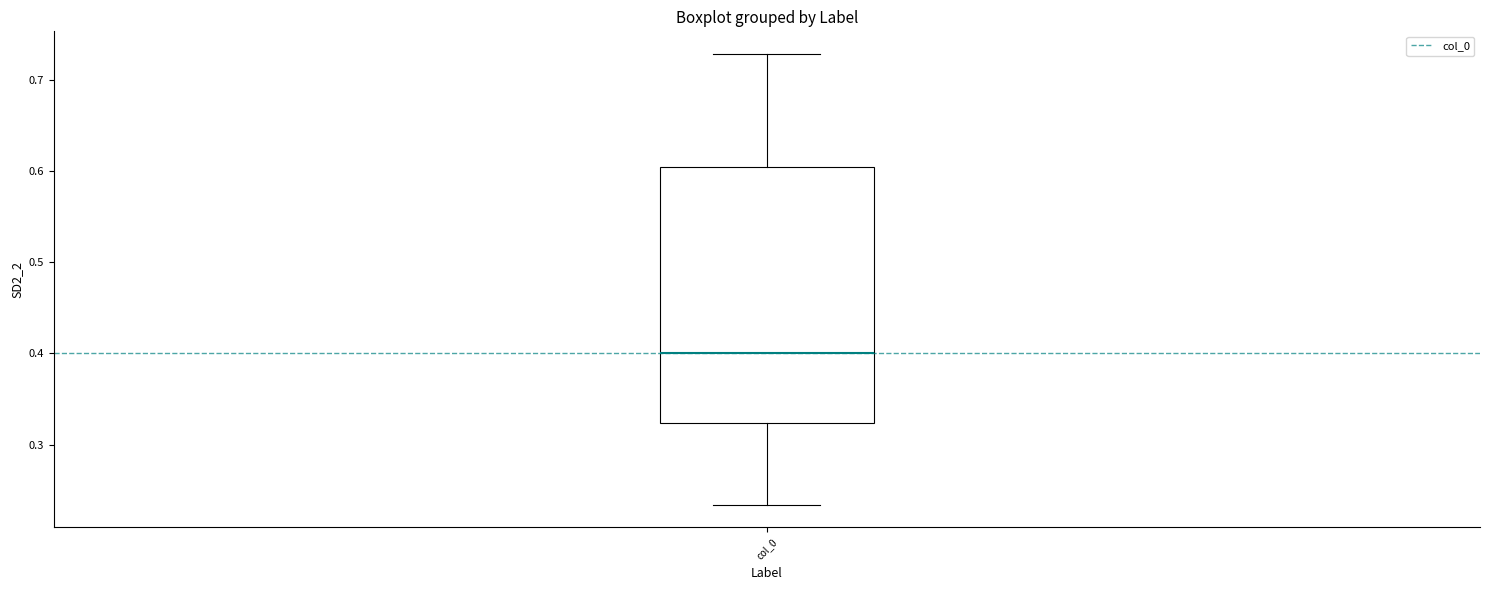

Transcribe this box plot: give where the median line is, the range the box spans, and where the two whiskers end, as read against the y-axis. The values are not printed on the chart, so give them approximately, as read against the axis.

median 0.40, box 0.32 to 0.60, whiskers 0.23 to 0.73